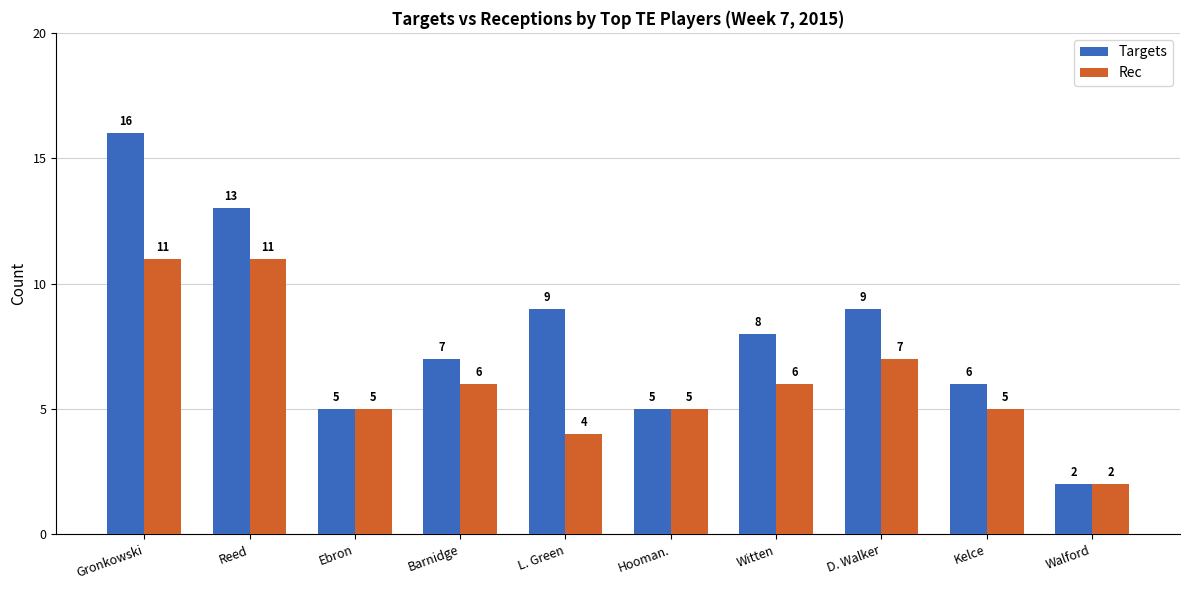

Which series has the largest total across all categories?

Targets